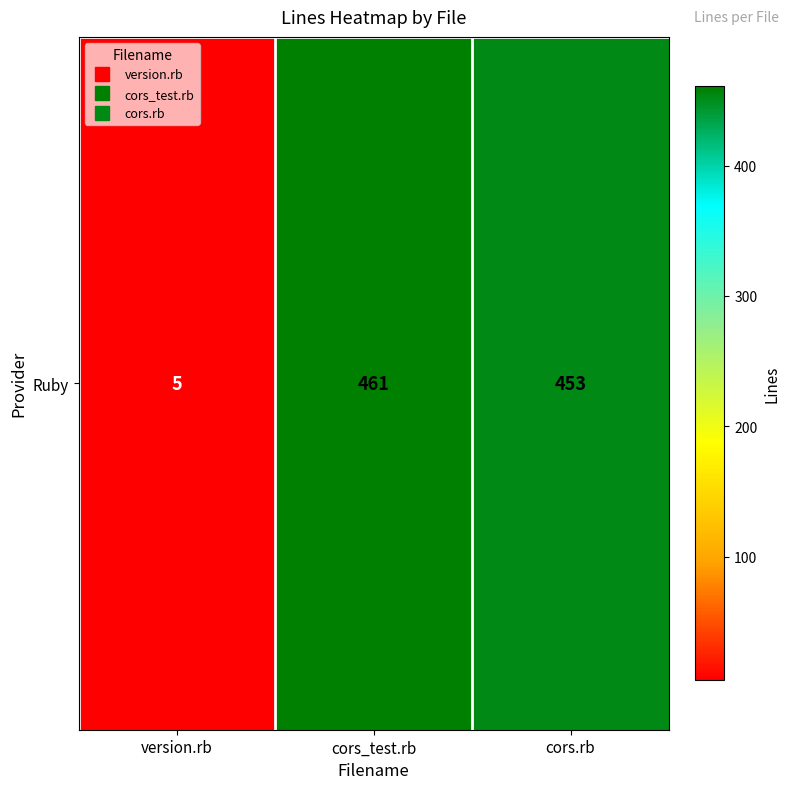

Reading right to left, transcribe all the data shown in this chart.

453	461	5